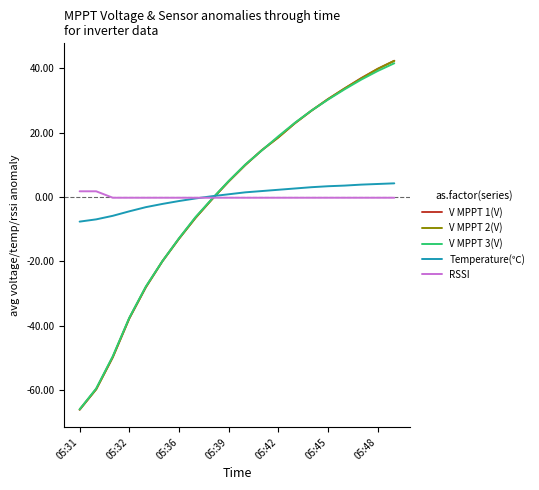

What is the greatest value displayed?

42.4